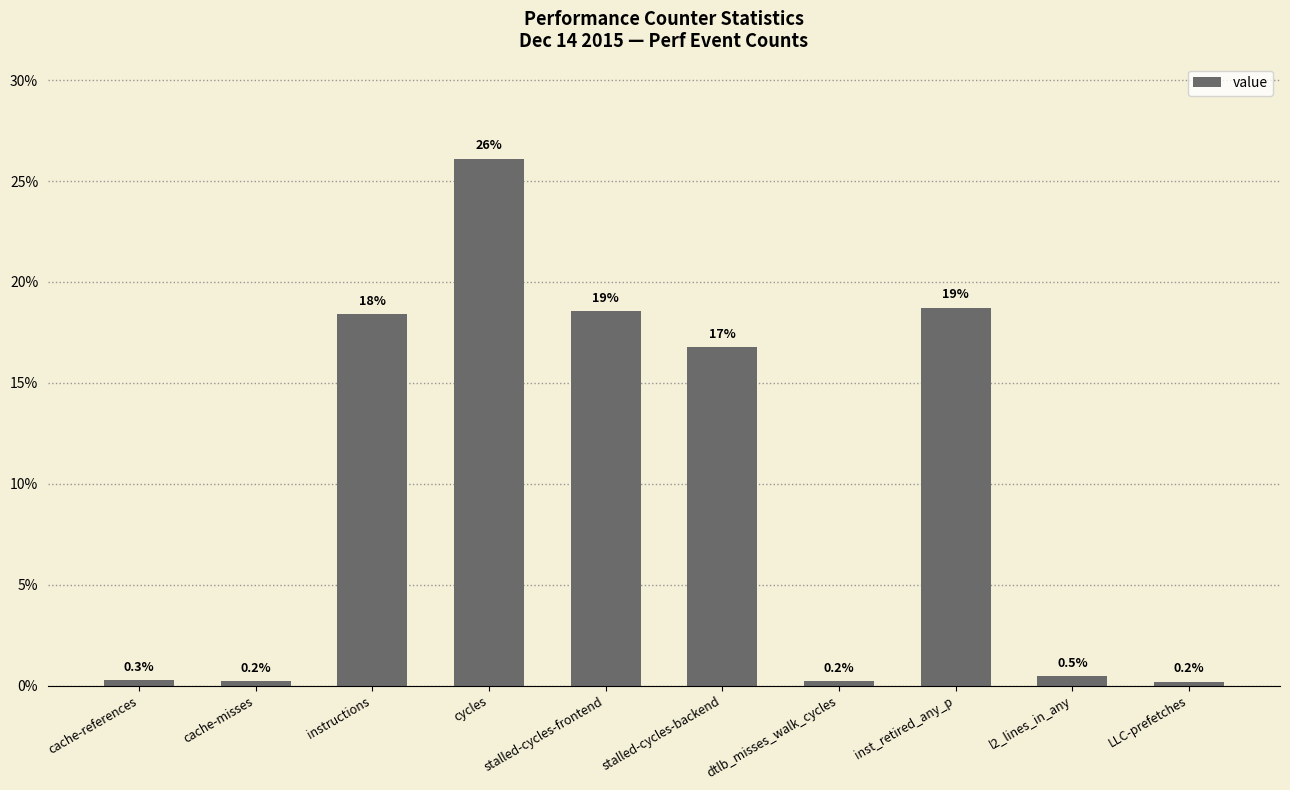

Which category has the highest value across all series?

cycles